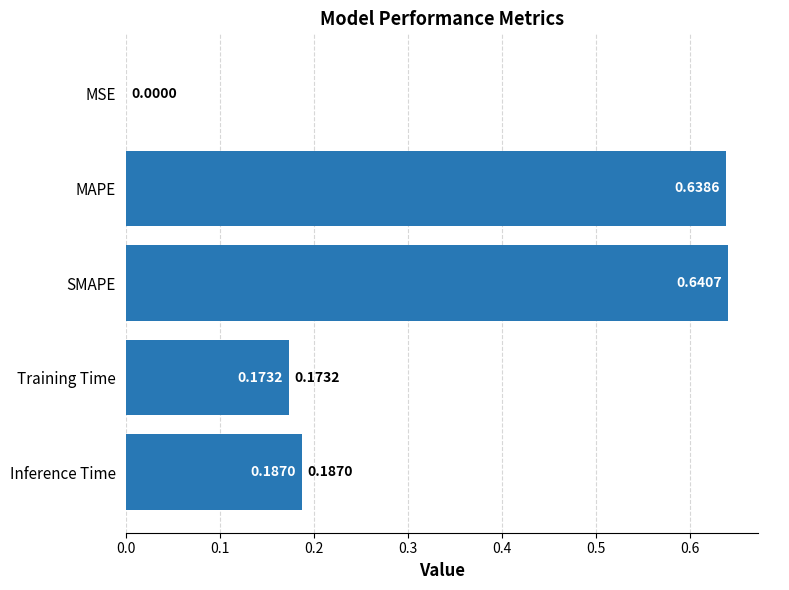

Between Training Time and Inference Time, which is larger?

Inference Time